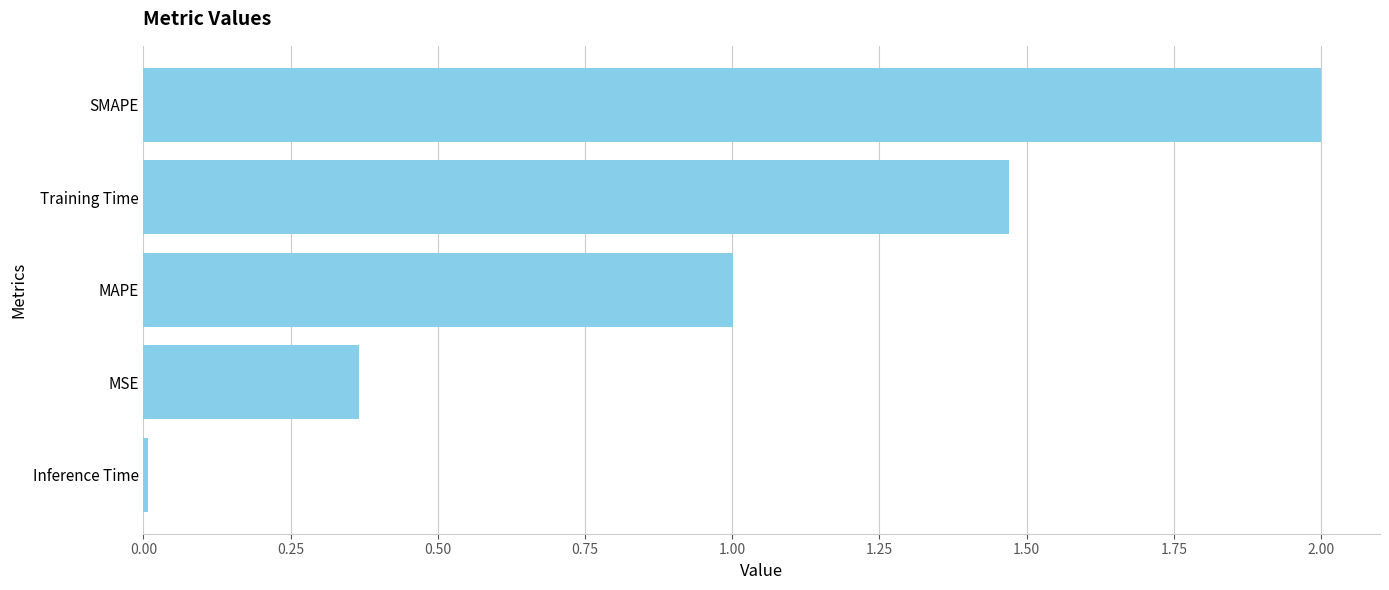

What is the sum of all values?

4.8